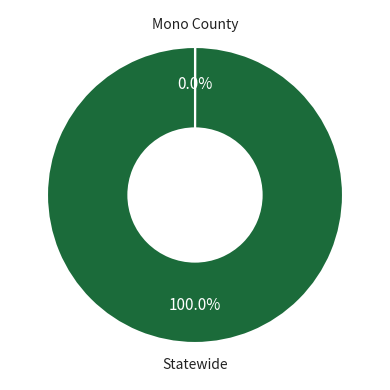

What is the largest slice in the pie chart?

Statewide